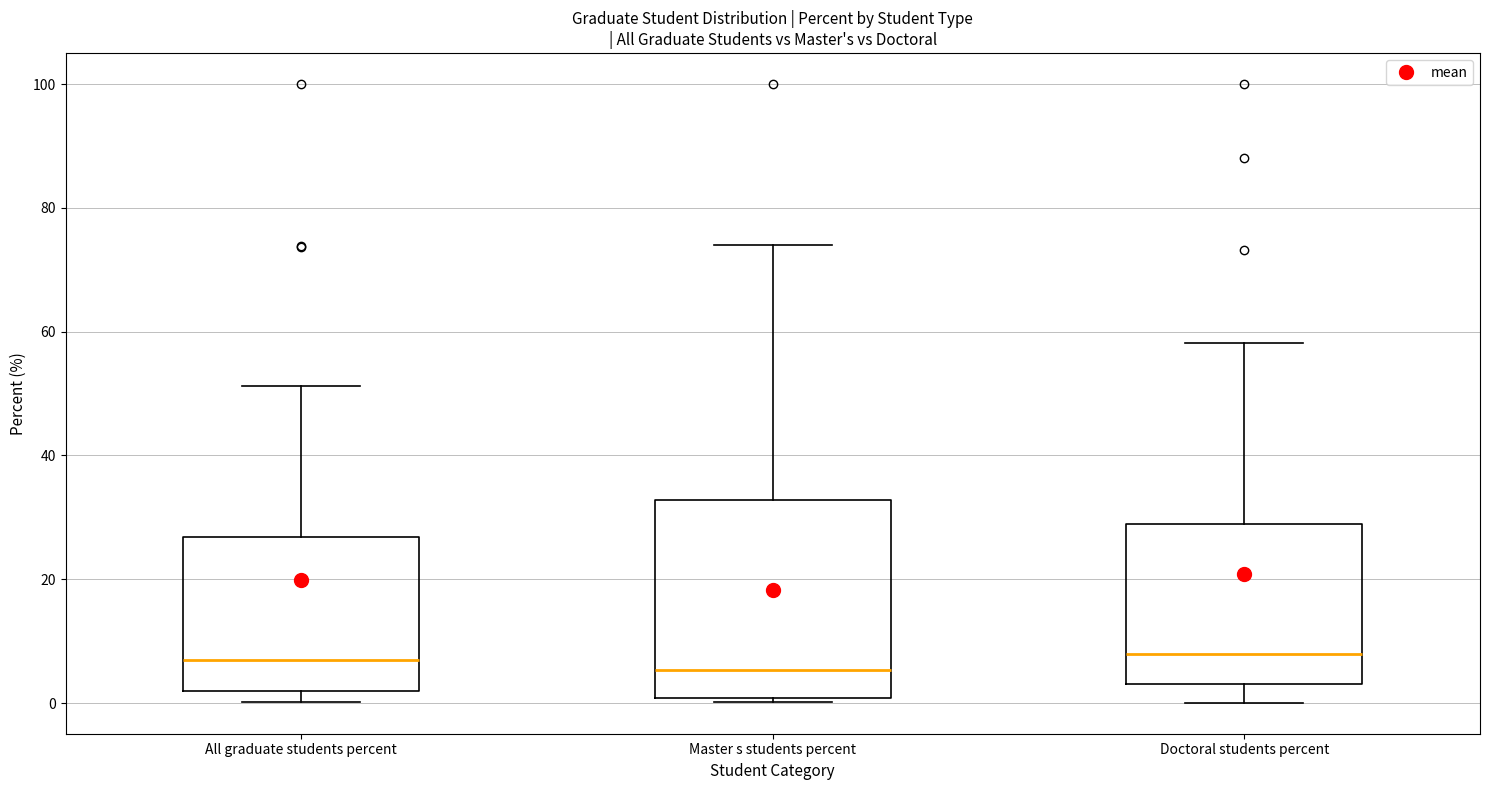

Which box is the tallest, from its lower edge to its upper edge?

Master s students percent